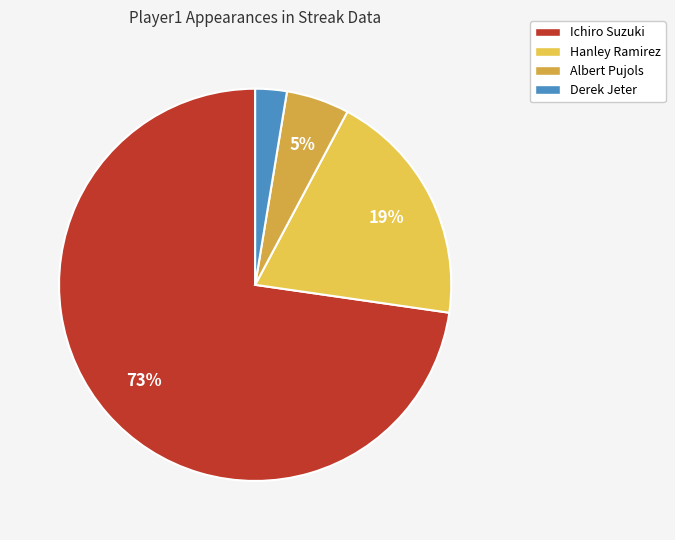

Does Albert Pujols represent more than half of the total?

No